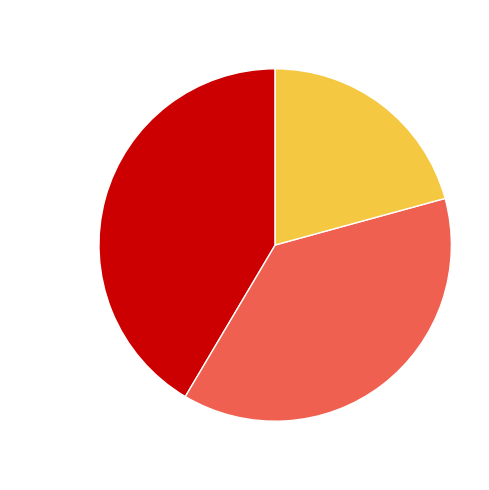

Is there any slice that represents more than half of the pie?

No